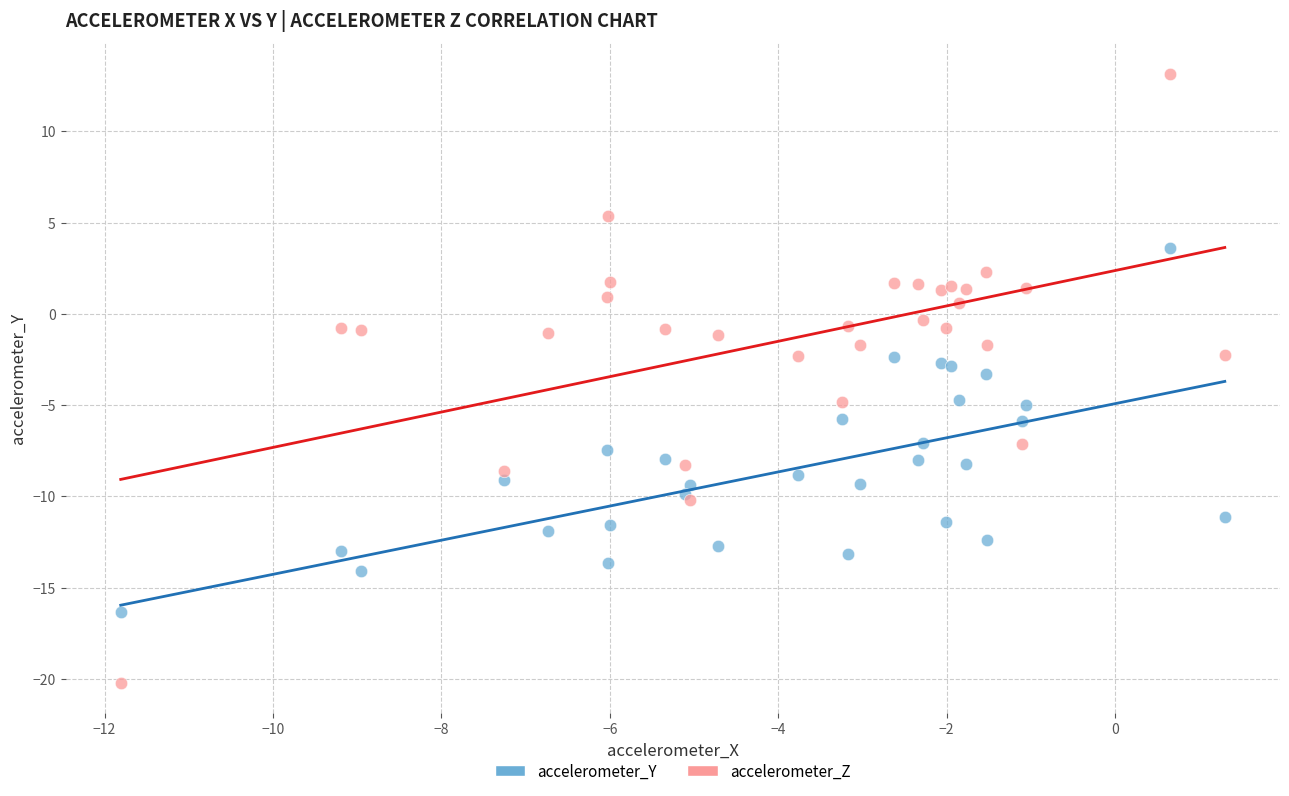

Which series has the largest Y range (max minus min)?

accelerometer_Z